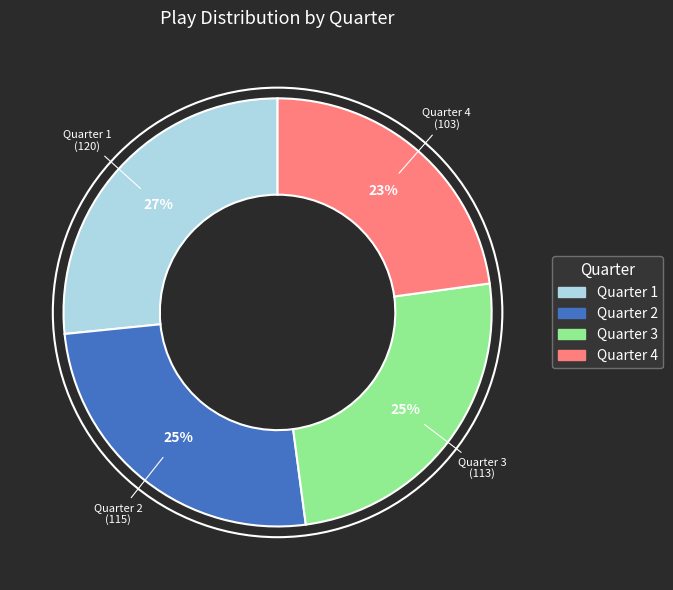

What is the smallest slice in the pie chart?

Quarter 4